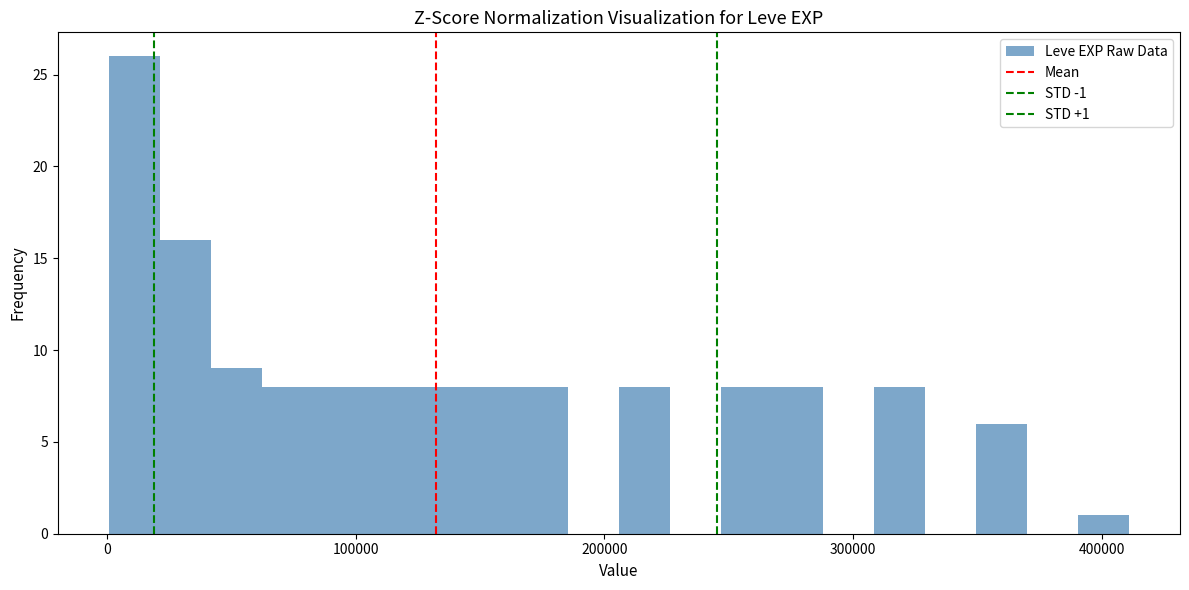

Around what value on the x-axis is the tallest bar? Give the approximate position of its centre, as read against the axis.

10000